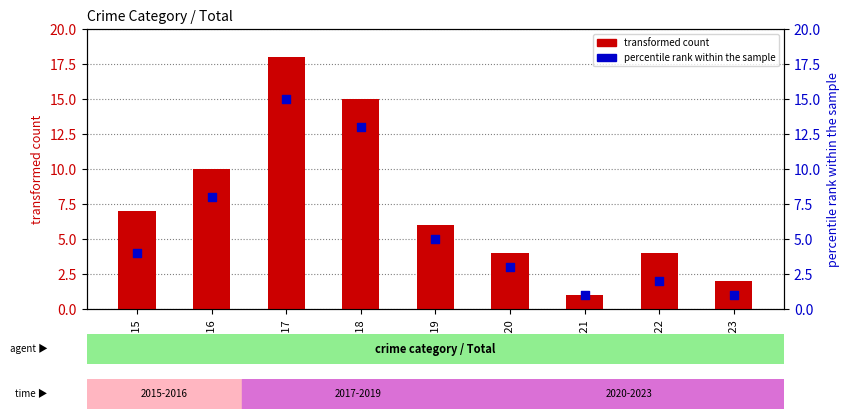

Which series contains the lowest Y value?

transformed count